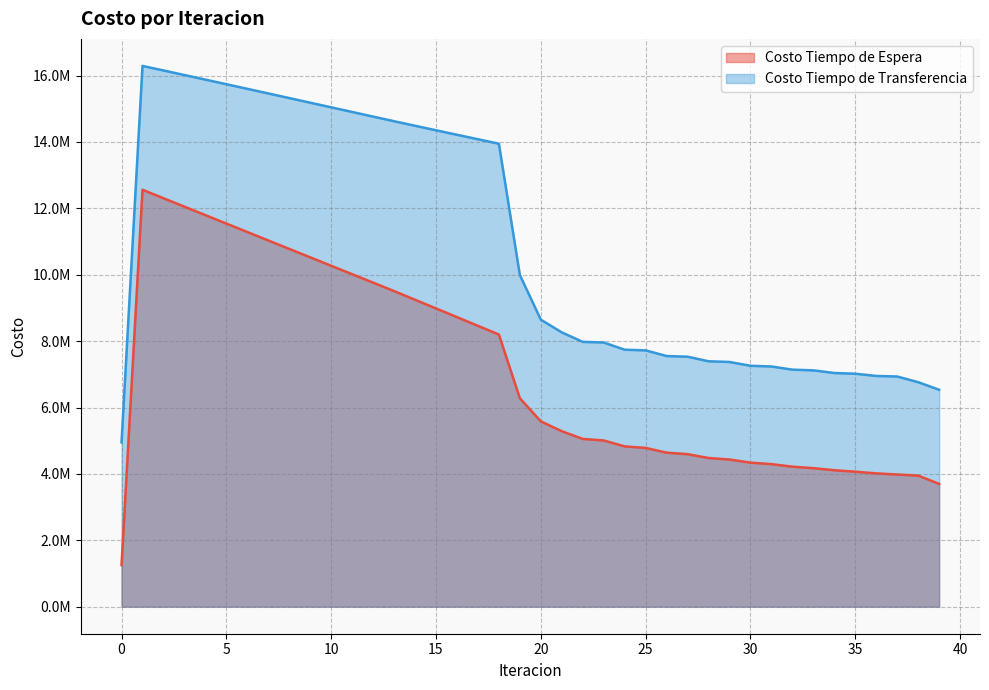

Which series has the largest total across all categories?

Costo Tiempo de Transferencia